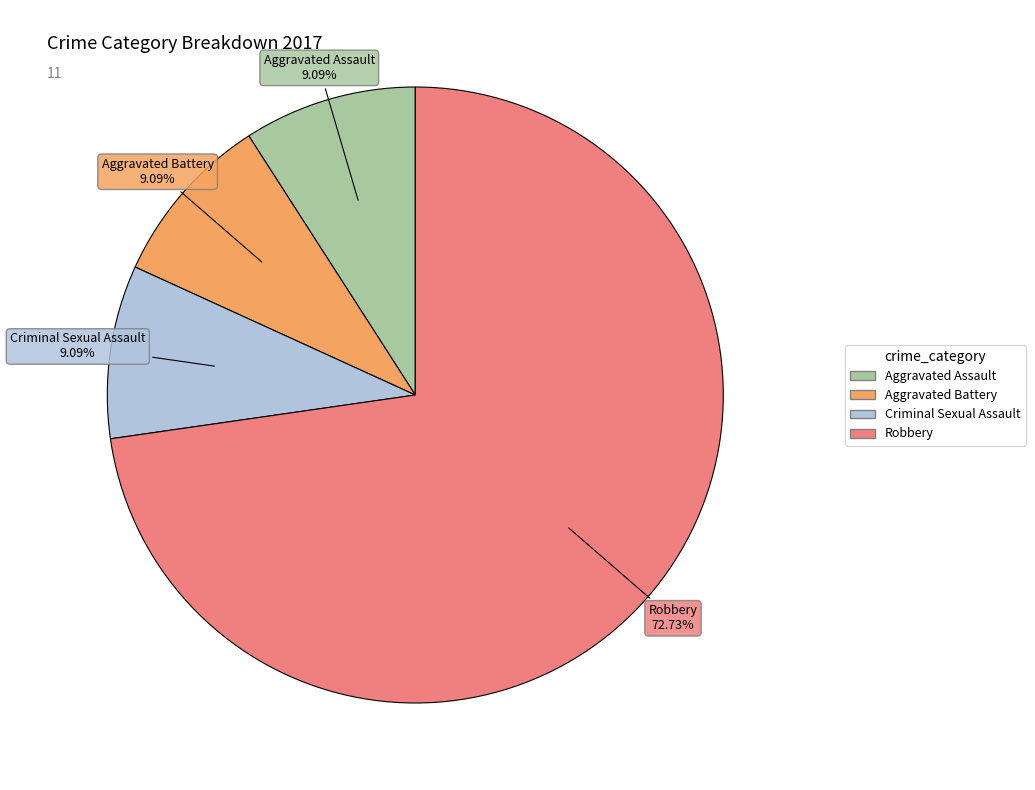

Approximately how many times larger is the value at Aggravated Assault compared to Robbery?

0.1